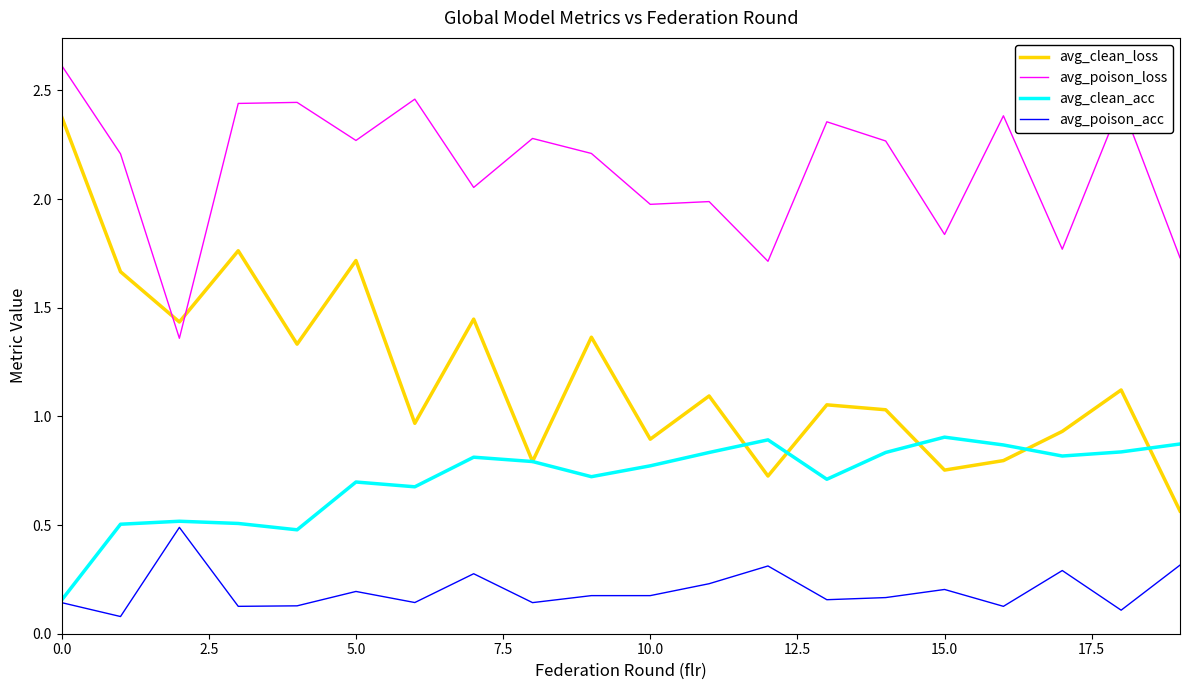

List the series in order of their peak value, lowest first.

avg_poison_acc, avg_clean_acc, avg_clean_loss, avg_poison_loss